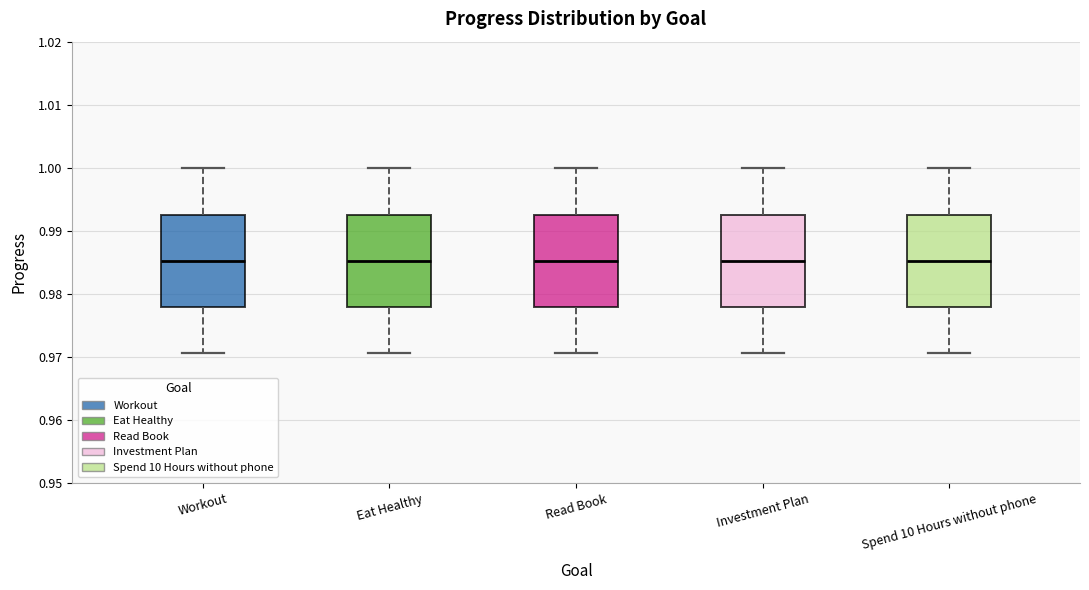

Reading left to right, transcribe this box plot: for each box, give where its median line is, the range the box spans, and where its two whiskers end, as read against the y-axis. The values are not printed on the chart, so give them approximately, as read against the axis.

Workout: median 0.985, box 0.978 to 0.993, whiskers 0.971 to 1.000
Eat Healthy: median 0.985, box 0.978 to 0.993, whiskers 0.971 to 1.000
Read Book: median 0.985, box 0.978 to 0.993, whiskers 0.971 to 1.000
Investment Plan: median 0.985, box 0.978 to 0.993, whiskers 0.971 to 1.000
Spend 10 Hours without phone: median 0.985, box 0.978 to 0.993, whiskers 0.971 to 1.000